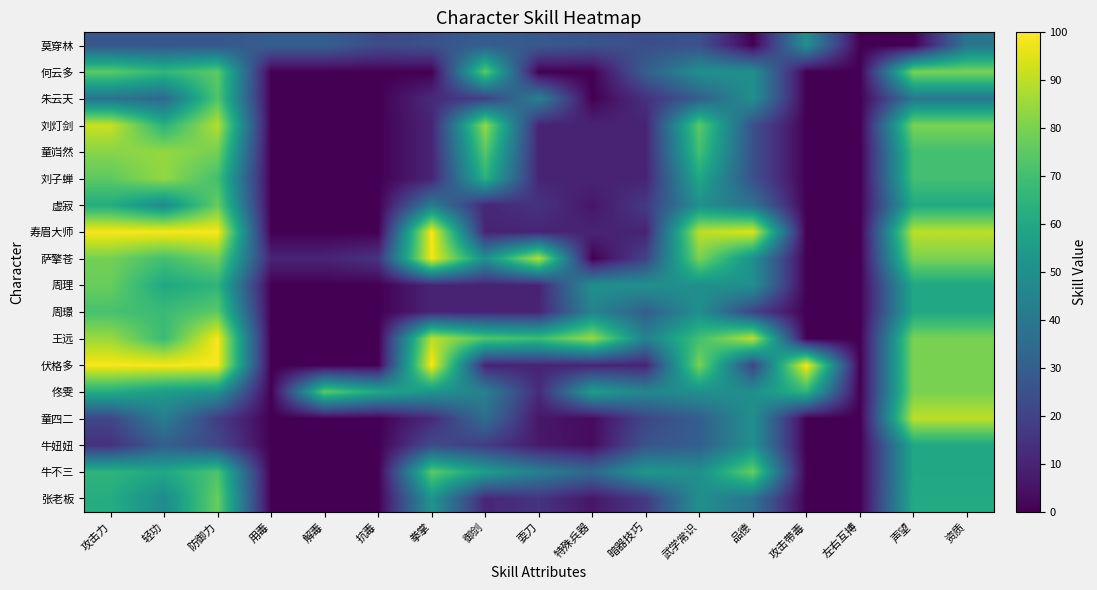

Count the number of categories in the chart.

17